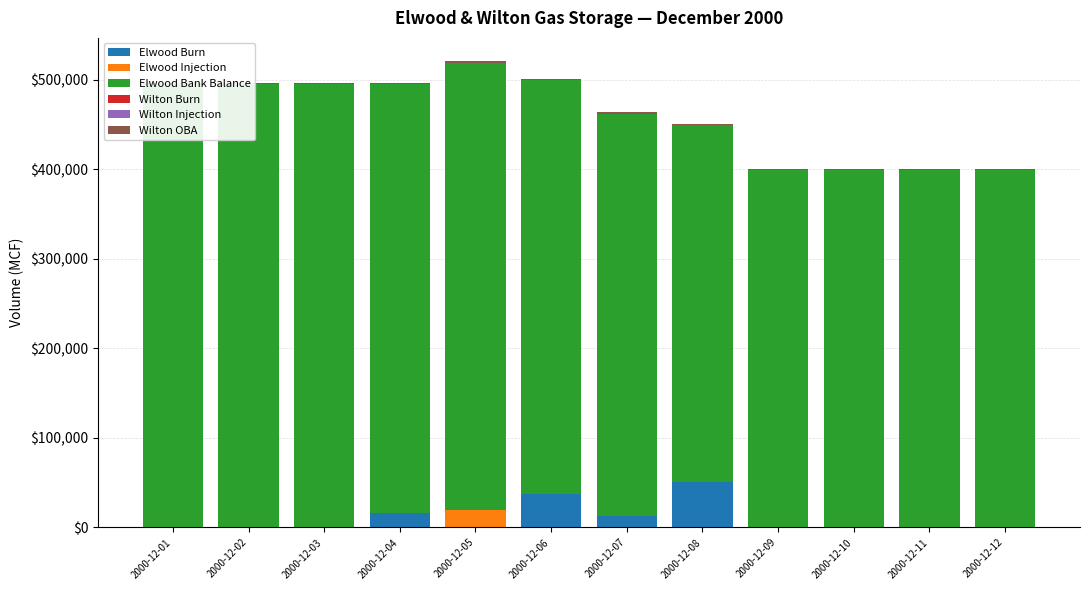

Reading left to right, extract all data points from this chart.

Elwood Burn: 0	0	0	16080	0	37000	12600	50552	0	0	0	0
Elwood Injection: 0	0	0	0	20000	0	0	0	0	0	0	0
Elwood Bank Balance: 495450	495450	495450	479370	499370	462370	449770	399218	399218	399218	399218	399218
Wilton Burn: 0	0	0	0	0	0	0	0	0	0	0	0
Wilton Injection: 0	0	0	0	0	0	0	0	0	0	0	0
Wilton OBA: 1500	1500	1500	1500	1500	1500	1500	1500	1500	1500	1500	1500